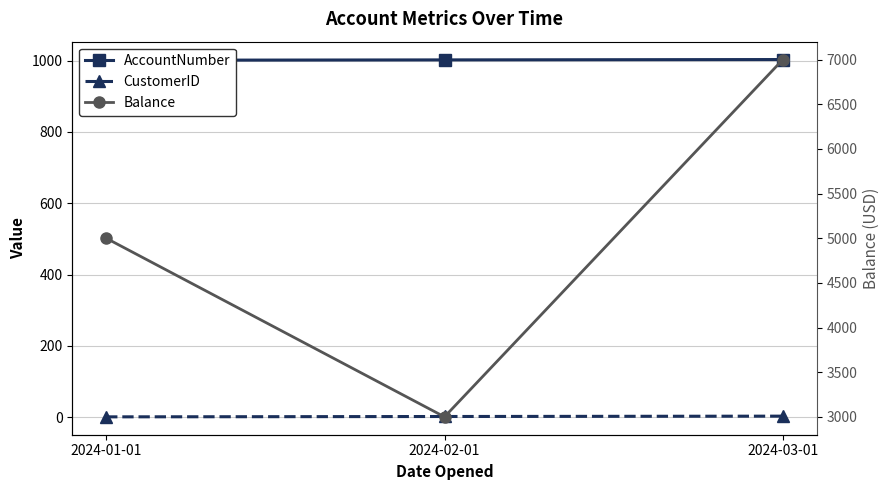

What is the difference between the CustomerID values at 2024-01-01 and 2024-02-01?

1